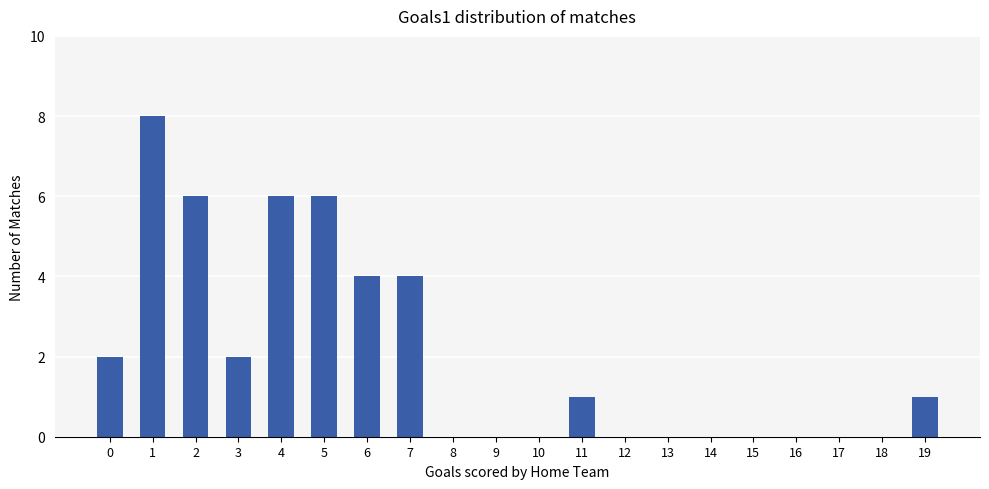

Reading left to right, extract all data points from this chart.

2	8	6	2	6	6	4	4	0	0	0	1	0	0	0	0	0	0	0	1